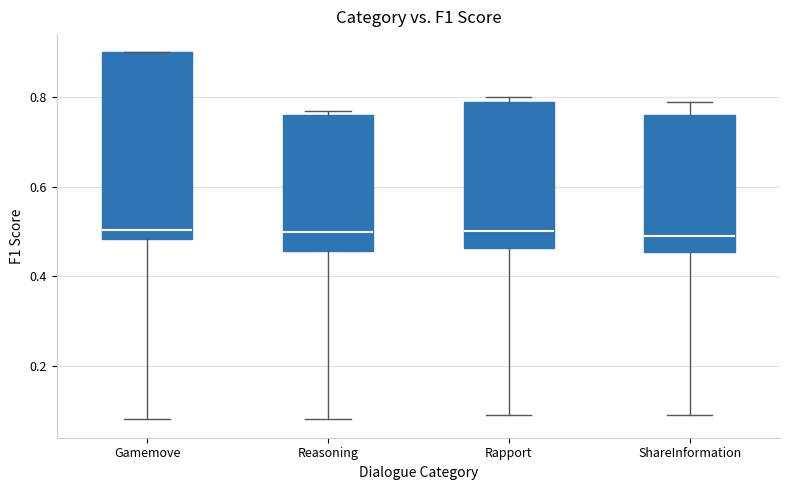

Reading left to right, transcribe this box plot: for each box, give where its median line is, the range the box spans, and where its two whiskers end, as read against the y-axis. The values are not printed on the chart, so give them approximately, as read against the axis.

Gamemove: median 0.50, box 0.48 to 0.90, whiskers 0.08 to 0.90
Reasoning: median 0.50, box 0.46 to 0.76, whiskers 0.08 to 0.78
Rapport: median 0.50, box 0.46 to 0.80, whiskers 0.10 to 0.80 (just above the box's upper edge)
ShareInformation: median 0.48, box 0.46 to 0.76, whiskers 0.10 to 0.80